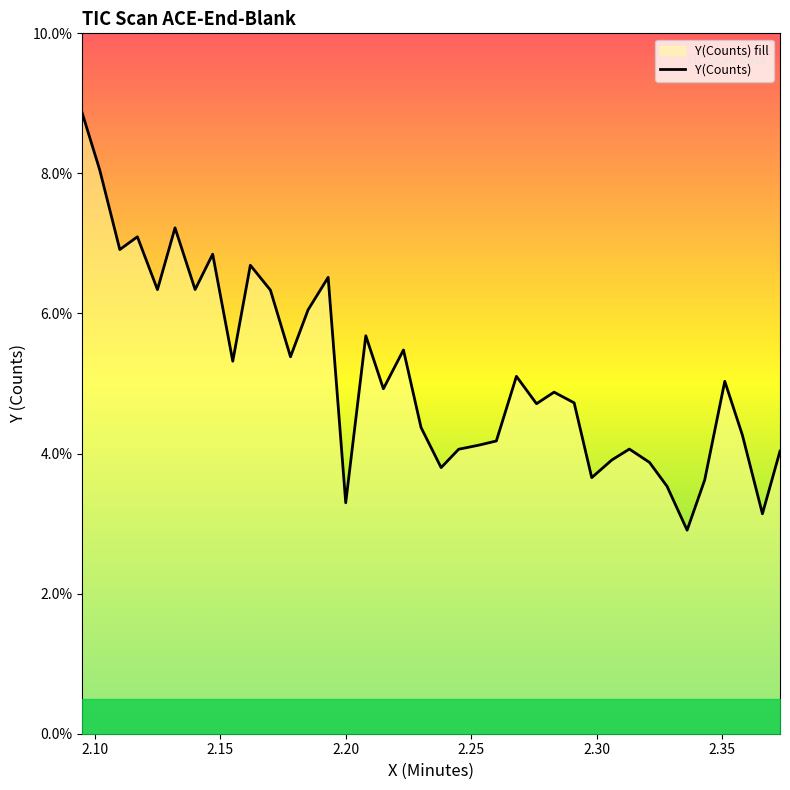

How many points are lower than both their immediate neighbors (excluding endpoints)?

12